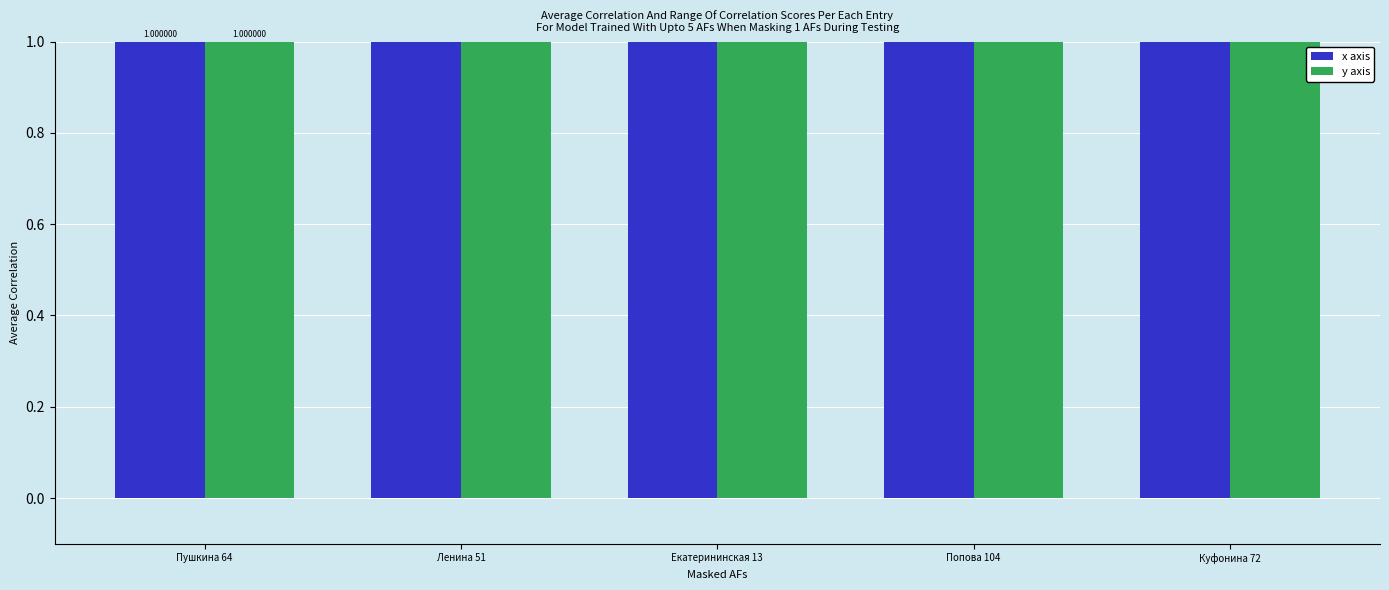

What are all the series names shown in the legend?

x axis, y axis